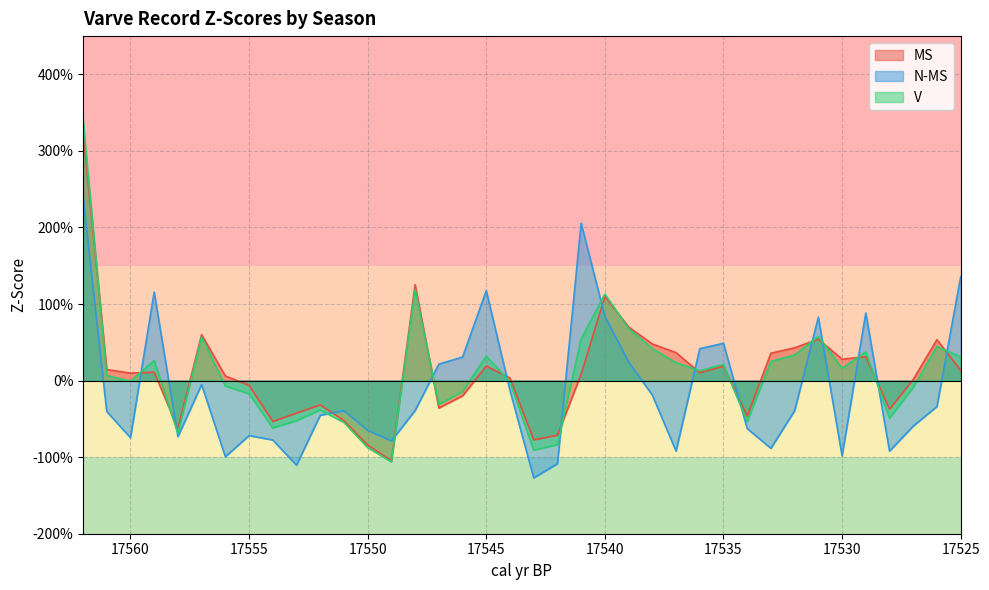

Is the value of N-MS at 17541 greater than the value of MS at 17532?

Yes